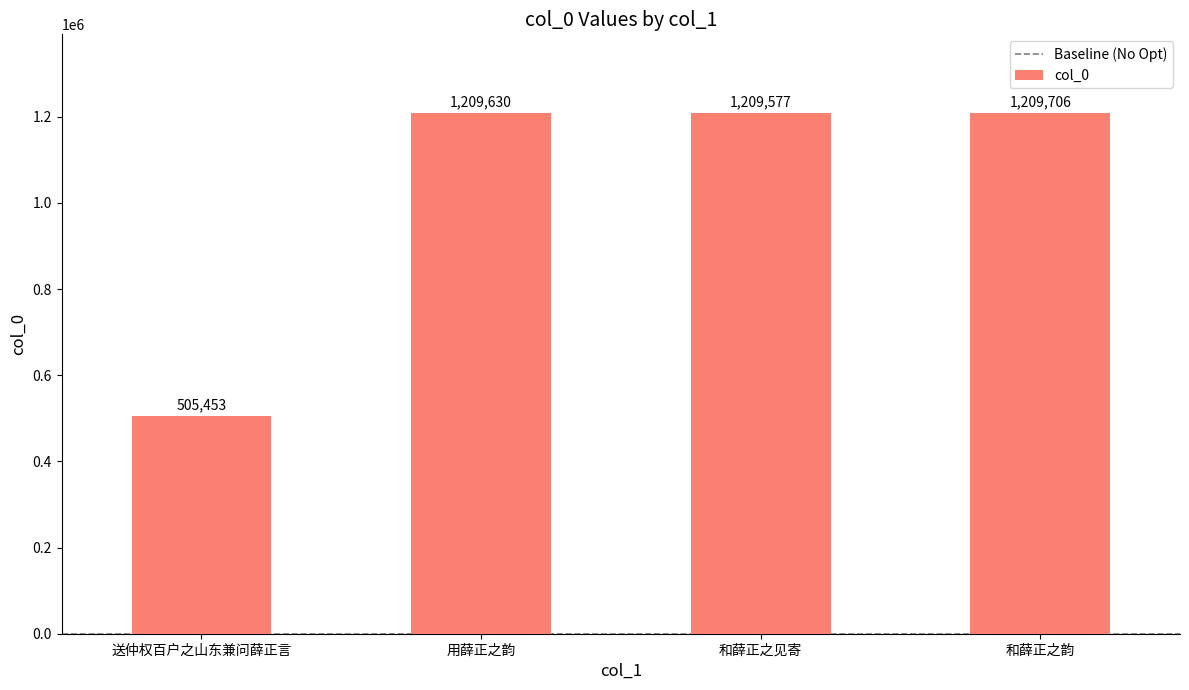

At which label is the value closest to 857579?

和薛正之见寄